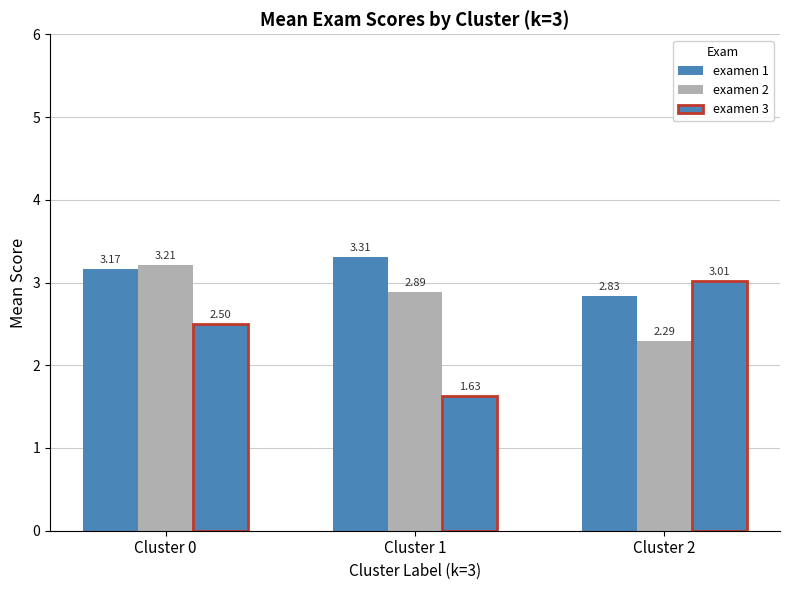

How many categories are shown in the chart?

3